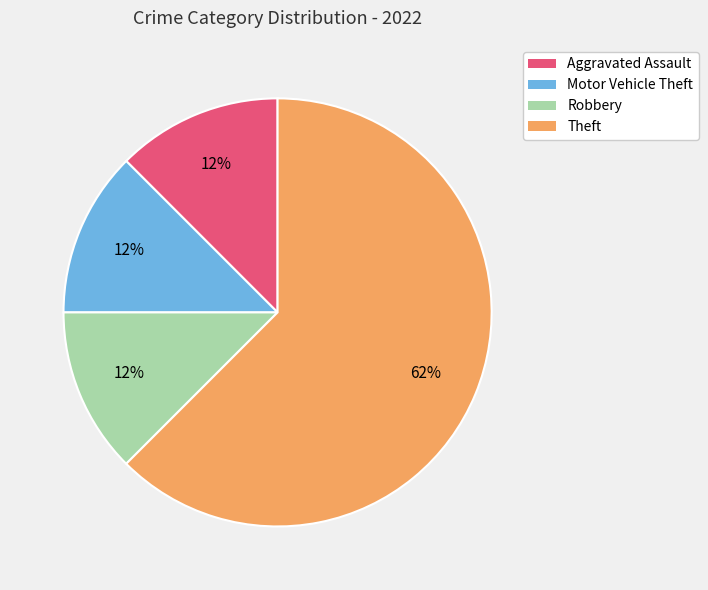

Do Aggravated Assault and Motor Vehicle Theft together represent more than half of the pie?

No